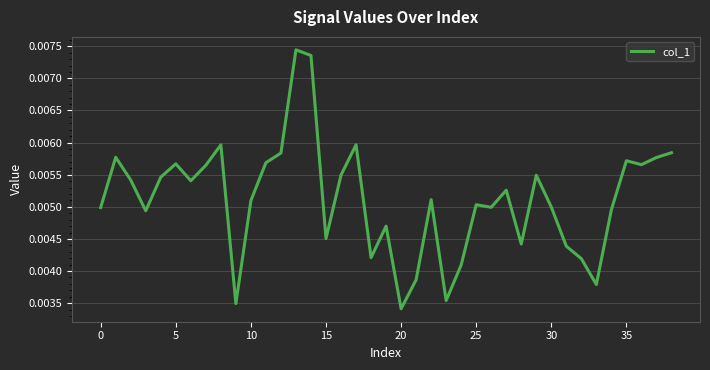

What is the sum of all values?

0.2